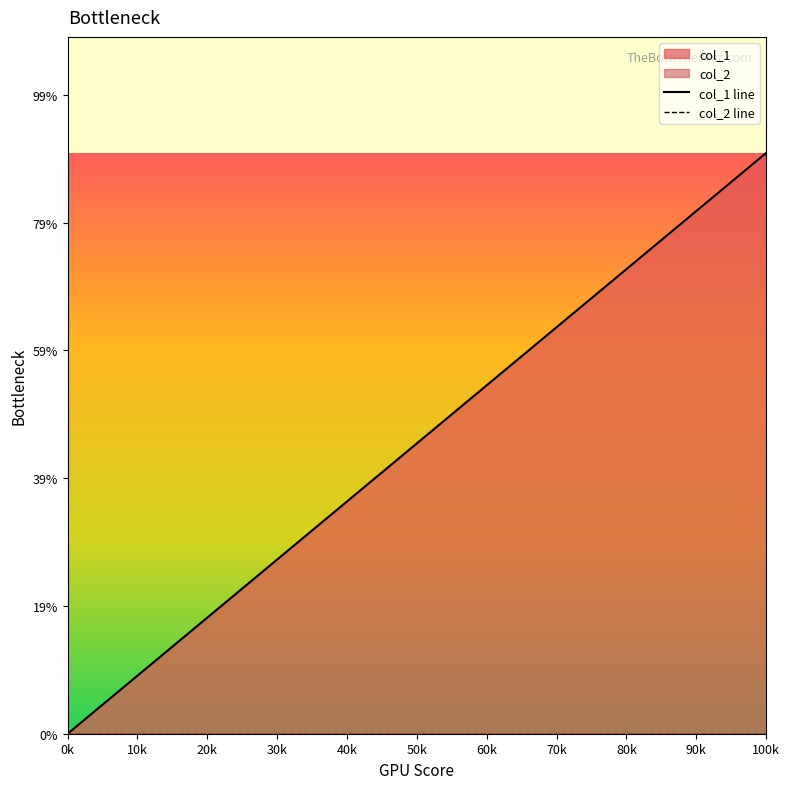

At how many categories does at least one series exceed 0?

2